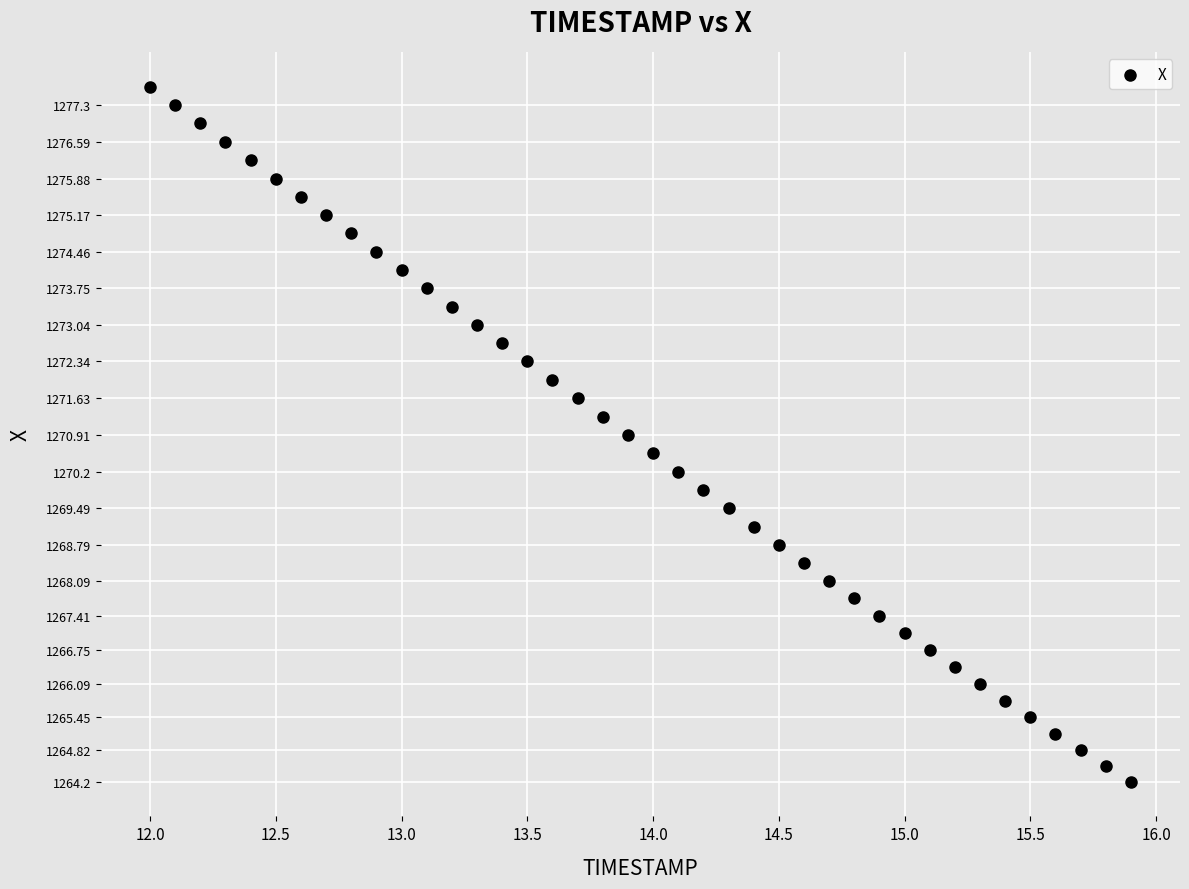

What is the range of X values (max minus min)?

3.9